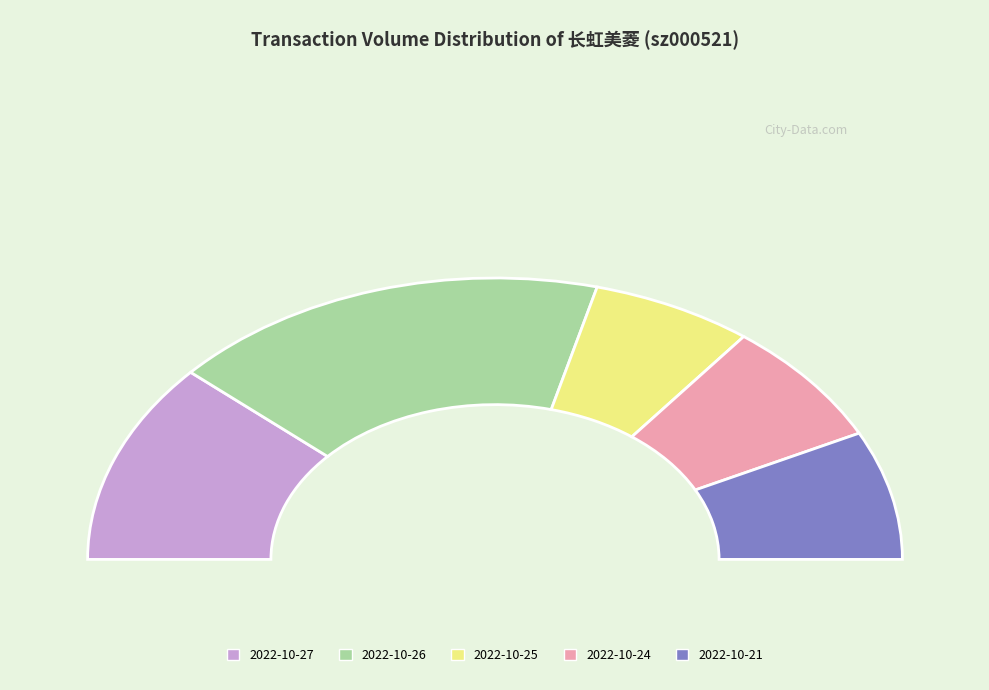

To the nearest percent, what percentage of the pie is 2022-10-24?

14%